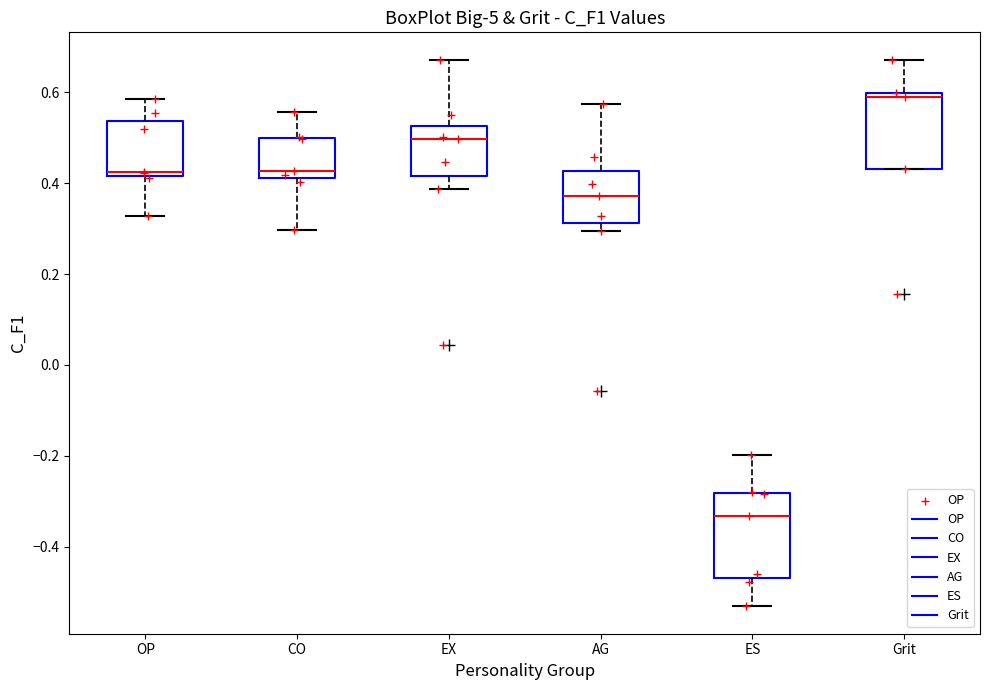

Where does the lower whisker of the box for CO end on the y-axis? The values are not printed on the chart, so give them approximately, as read against the axis.

0.30